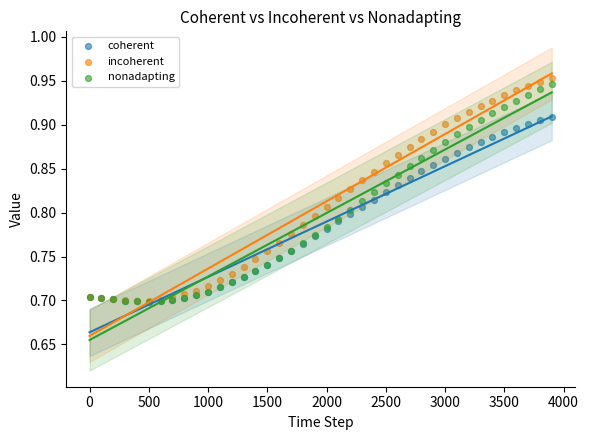

Which series has the widest spread of Y values?

incoherent